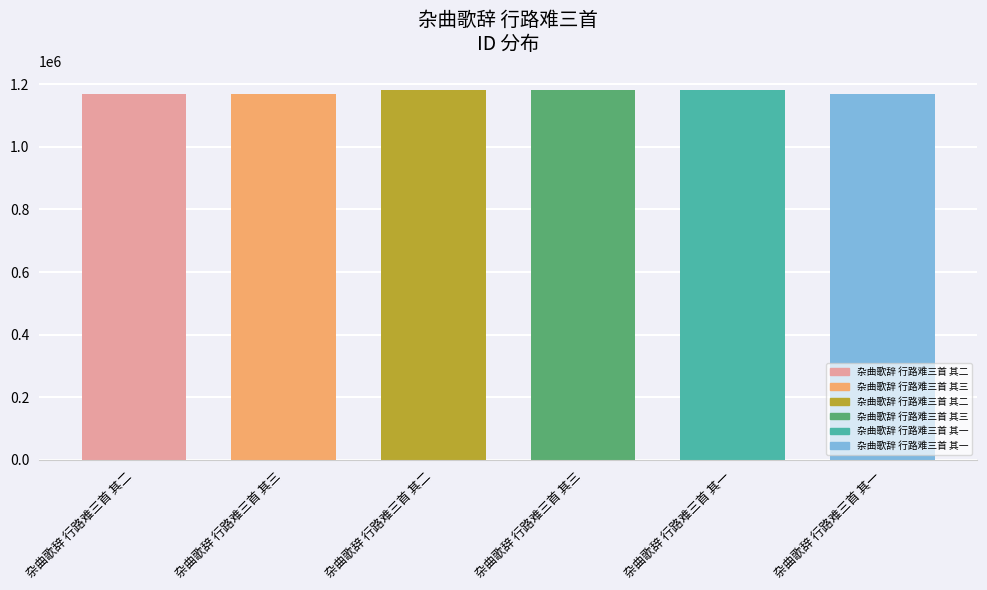

Which has a higher value, 杂曲歌辞 行路难三首 其一 or 杂曲歌辞 行路难三首 其二?

杂曲歌辞 行路难三首 其二